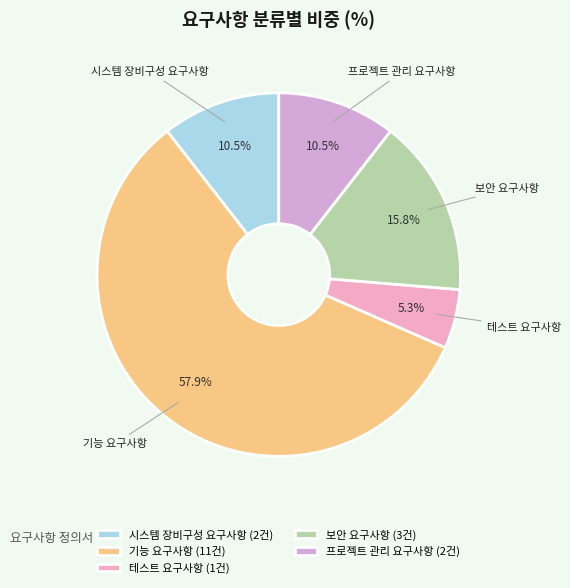

Which has a higher value, 보안 요구사항 or 시스템 장비구성 요구사항?

보안 요구사항